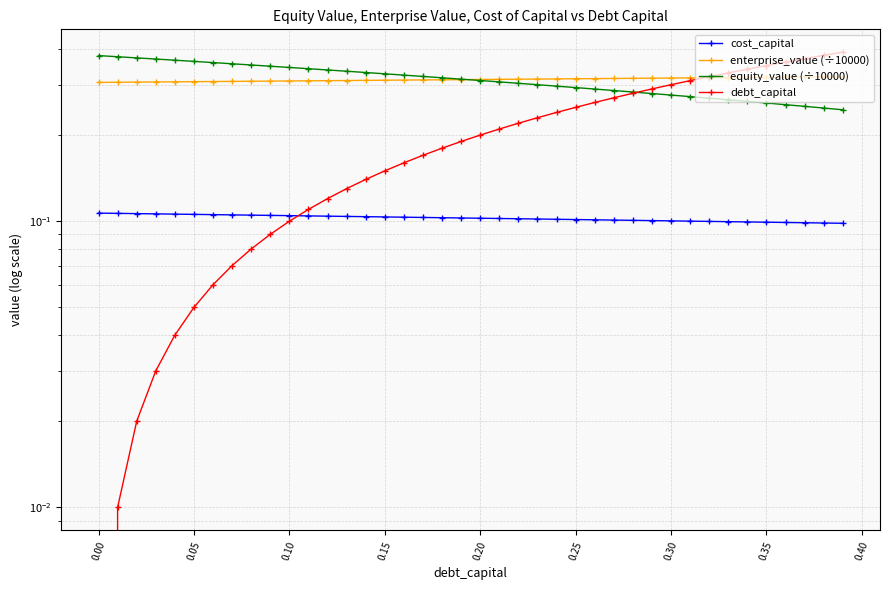

Which series has the widest spread of values?

debt_capital